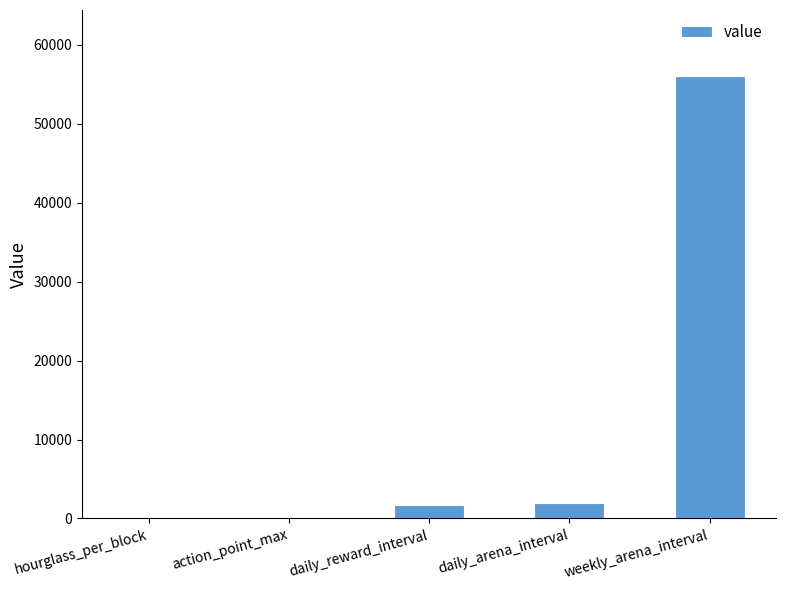

Is it true that the value at daily_reward_interval is 1700?

True